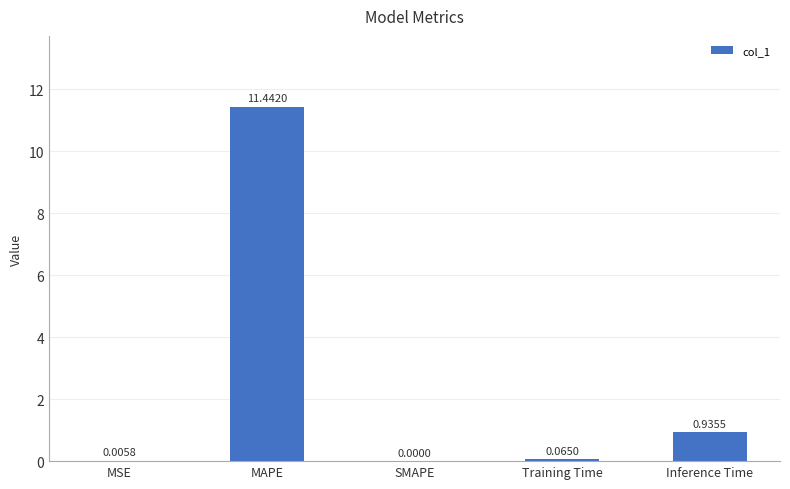

What is the sum of all values?

12.4